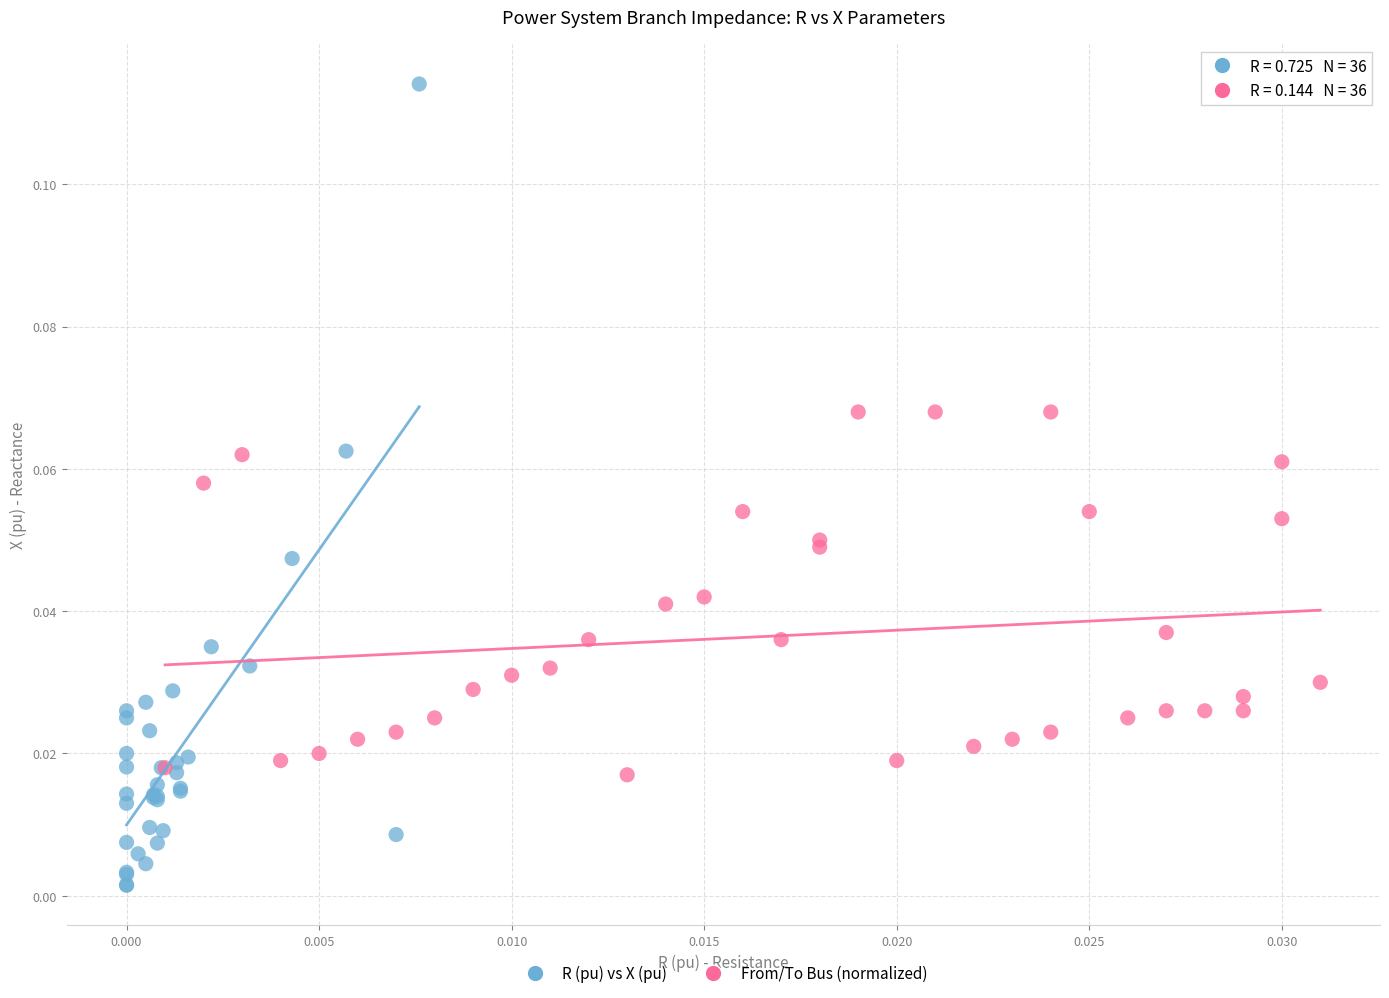

Which series has the largest Y range (max minus min)?

R (pu) vs X (pu)